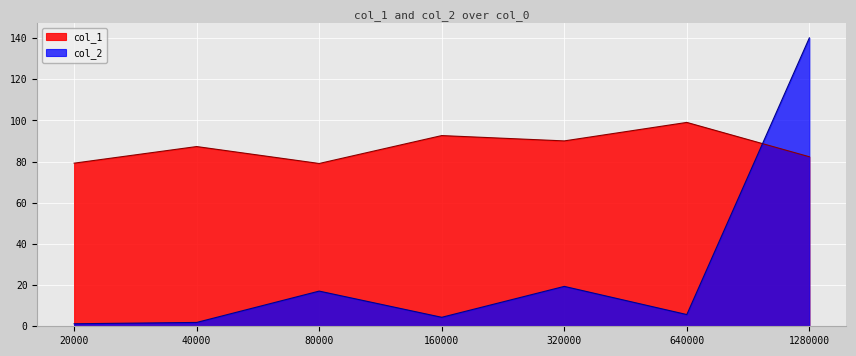

Is it true that col_2 equals 0.4 at 20000?

False